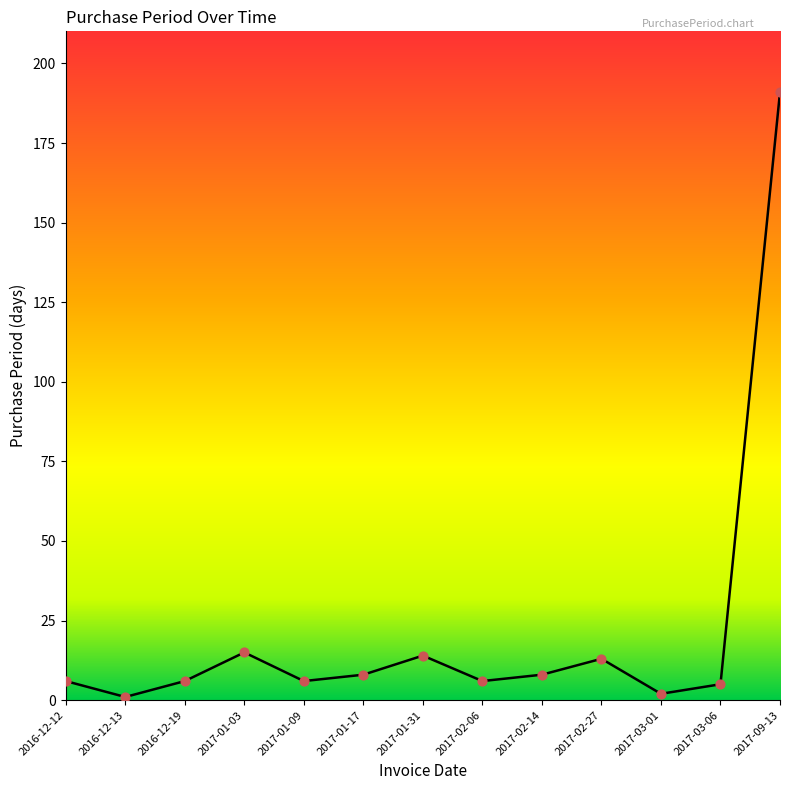

Which has a higher value, 2017-03-01 or 2017-01-17?

2017-01-17